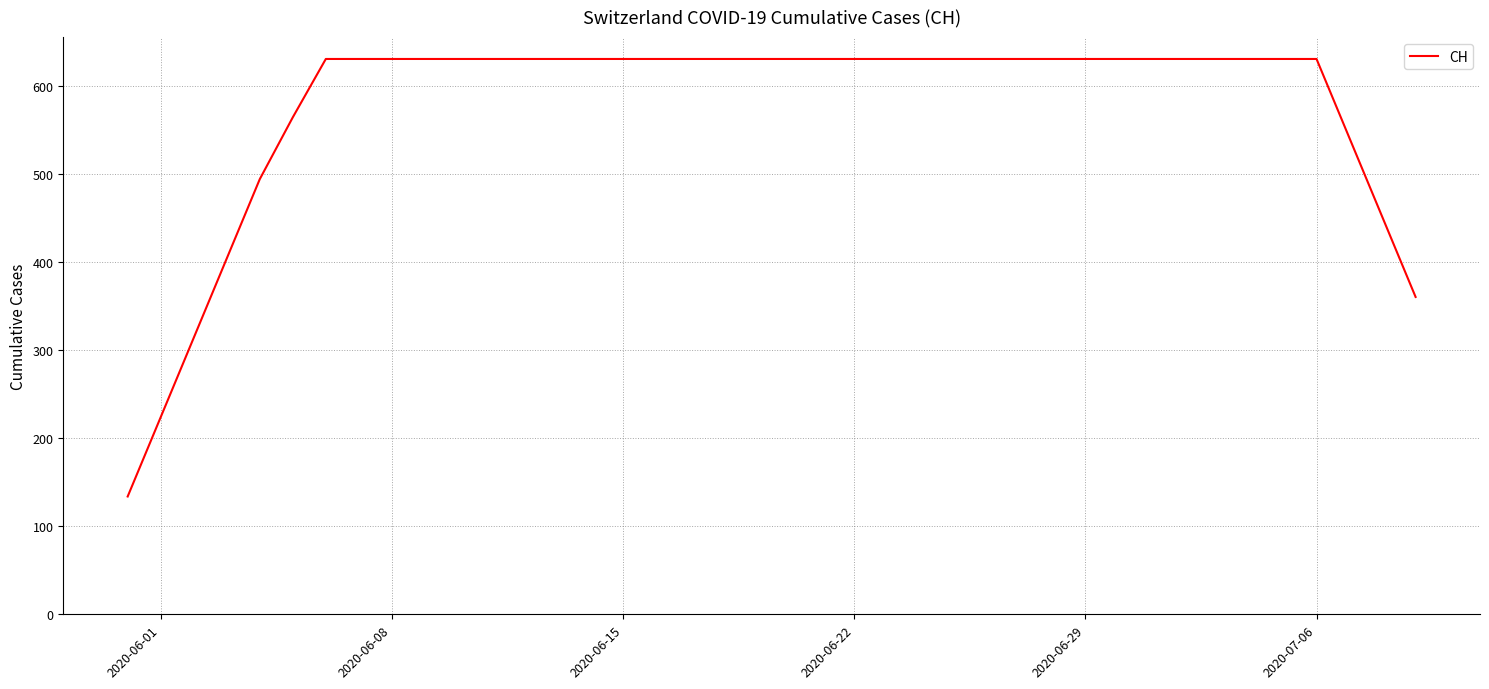

What is the minimum value shown in the chart?

133.9